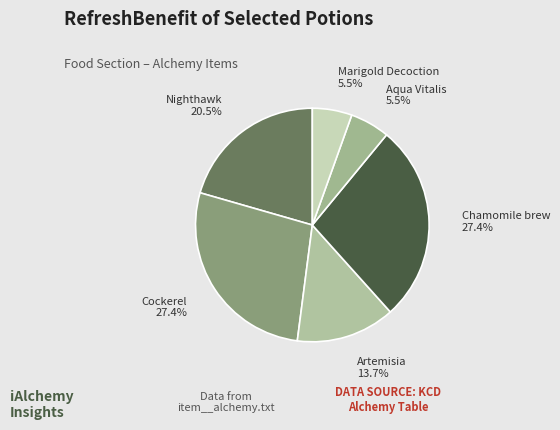

Count the number of slices in the pie.

6